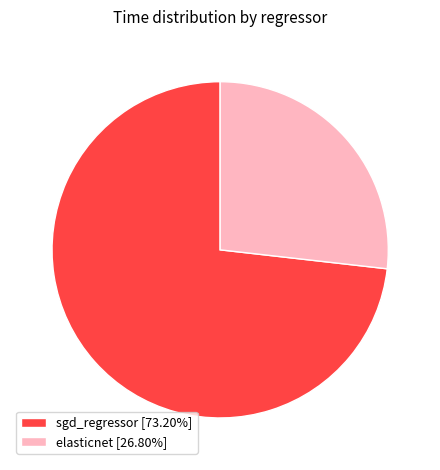

True or false: sgd_regressor accounts for 73% of the total.

True